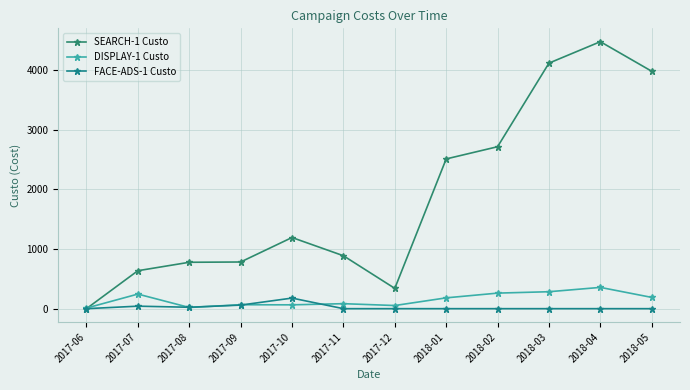

Which series has the largest total across all categories?

SEARCH-1 Custo